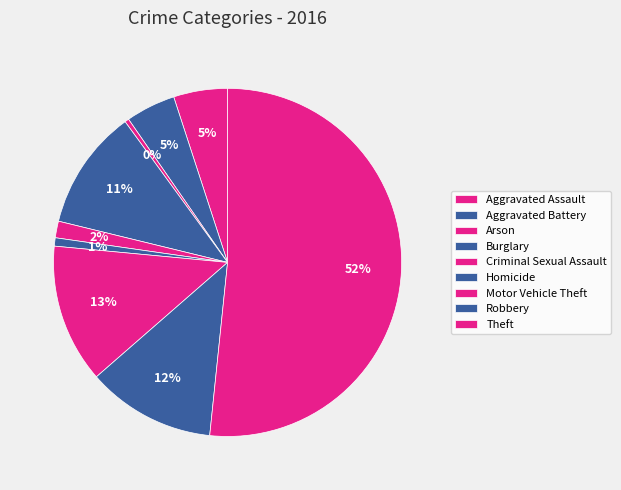

To the nearest percent, what portion does Robbery represent?

12%